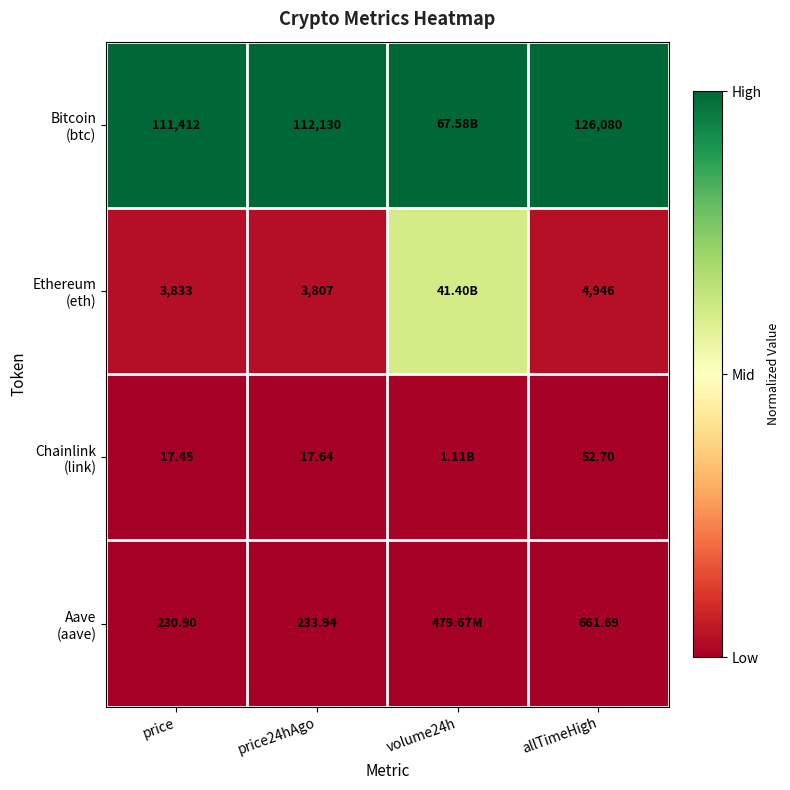

The Bitcoin (btc) series shows 1.5 at volume24h. True or false?

False